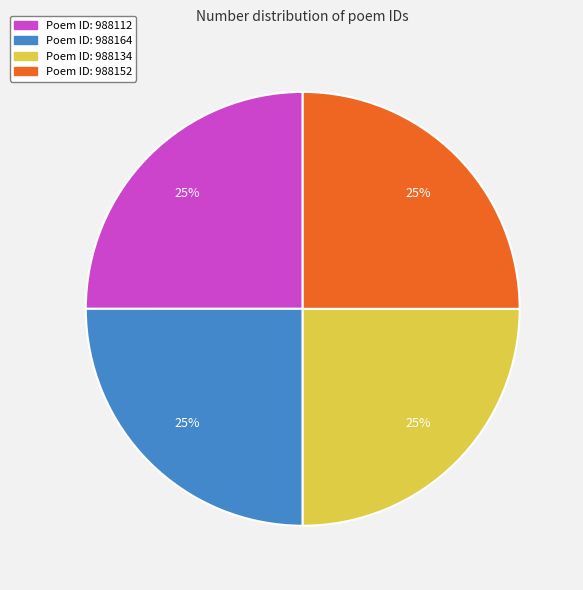

To the nearest percent, what is the average slice percentage?

25%